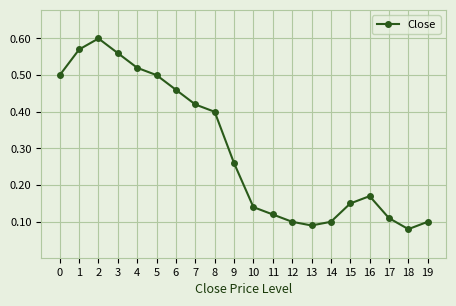

How many values are between 0 and 1?

20